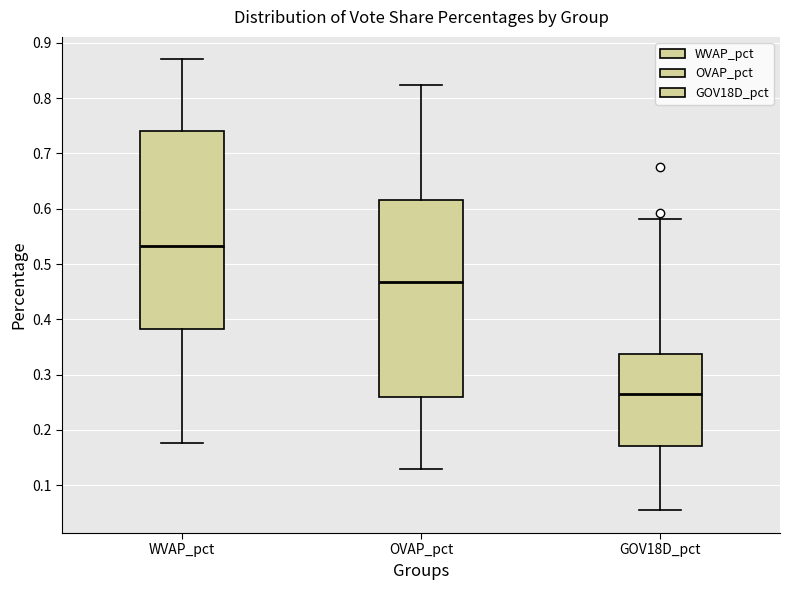

Reading left to right, read every box against the y-axis: the position of its median line, the range the box covers, and the ends of its whiskers. The values are not printed on the chart, so give them approximately, as read against the axis.

WVAP_pct: median 0.53, box 0.38 to 0.74, whiskers 0.18 to 0.87
OVAP_pct: median 0.47, box 0.26 to 0.62, whiskers 0.13 to 0.82
GOV18D_pct: median 0.26, box 0.17 to 0.34, whiskers 0.05 to 0.58